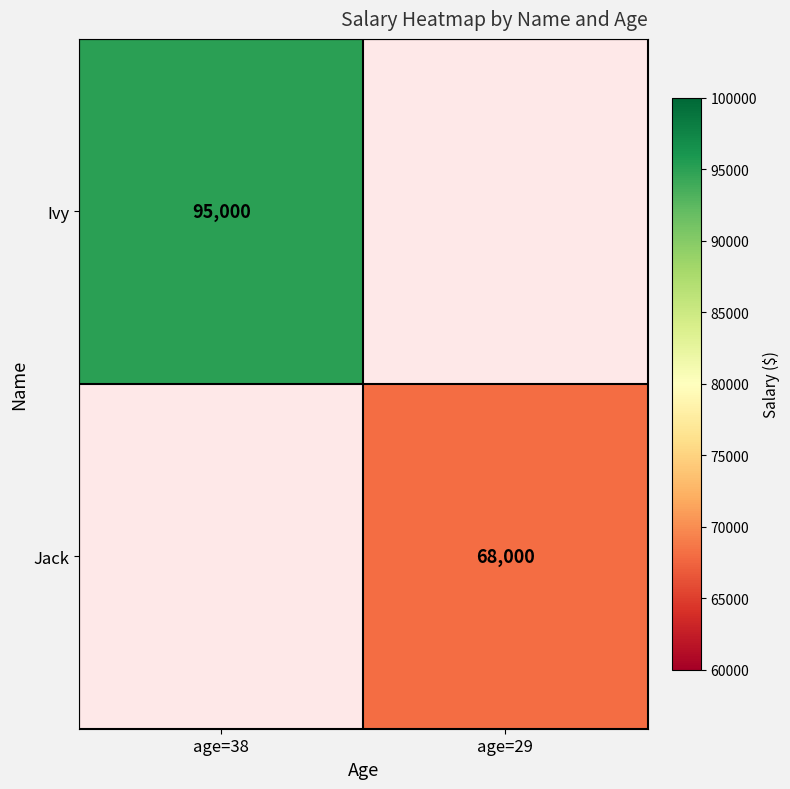

The Jack series shows 18426 at age=29. True or false?

False